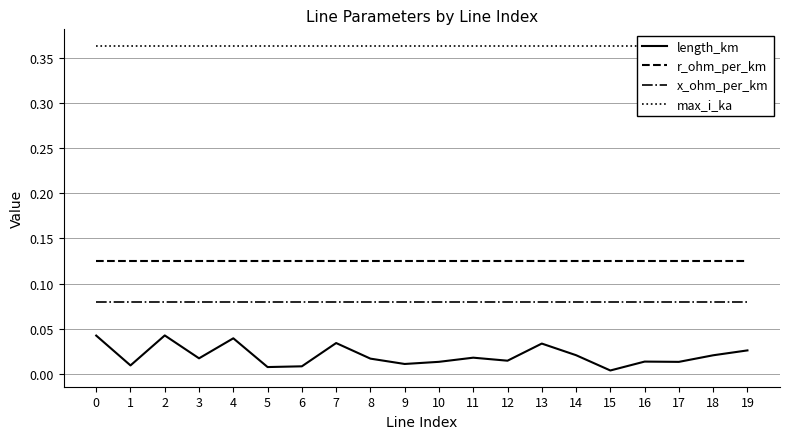

What is the average value of the max_i_ka series?

0.4